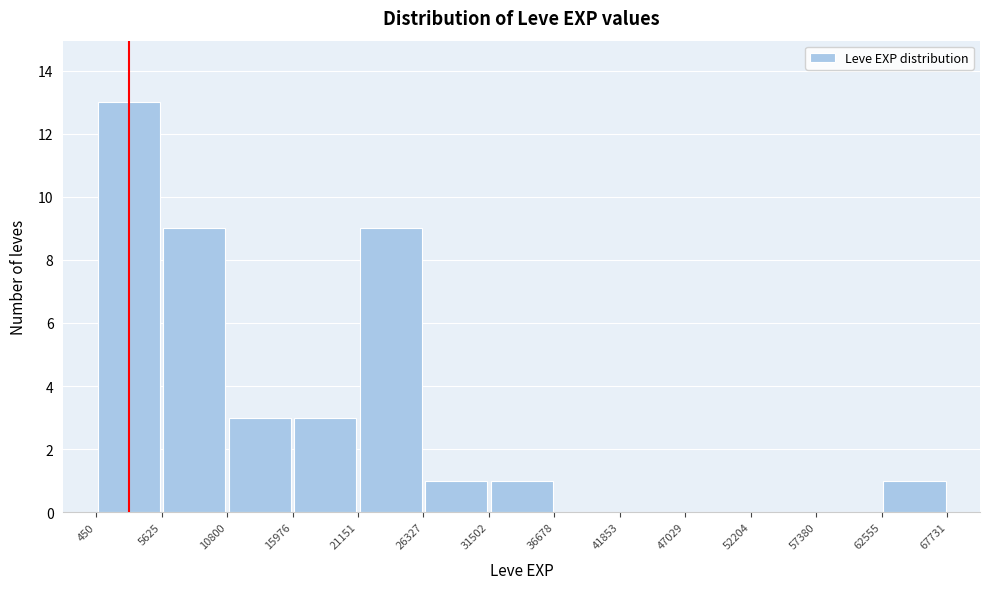

What is the height of the bar covering 31502 to 36678 on the x-axis? The values are not printed on the chart, so give them approximately, as read against the axis.

1